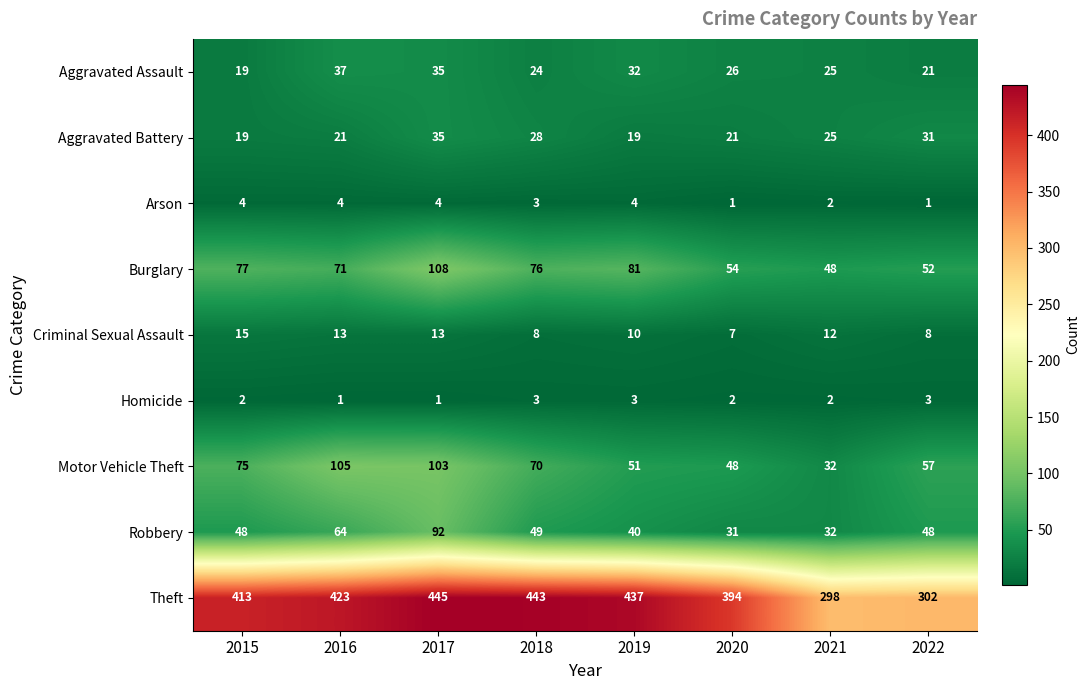

What value does the Robbery series have at 2021, to the nearest 10?

30